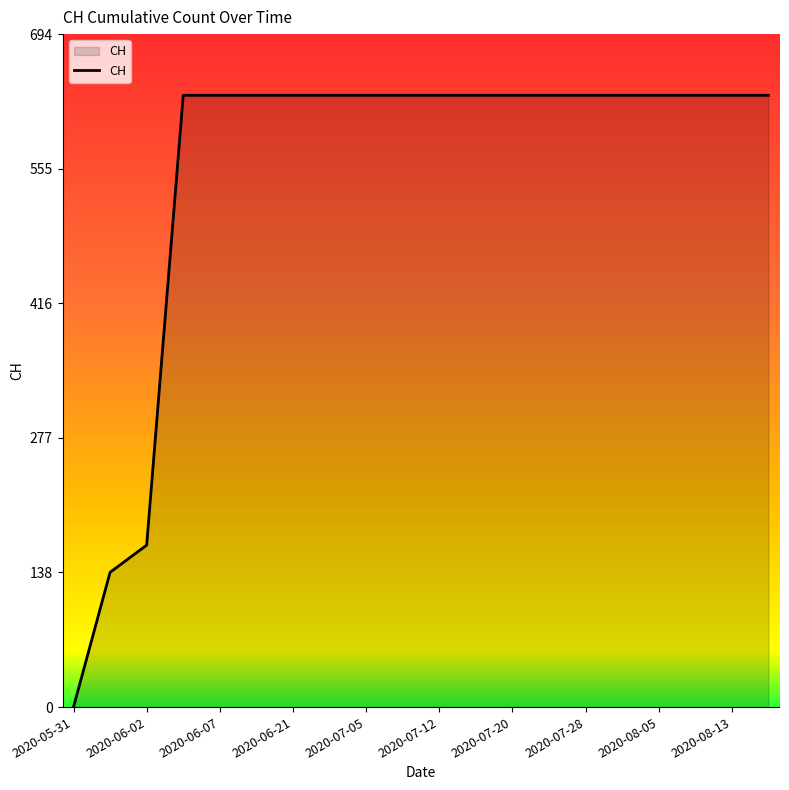

What is the maximum value shown in the chart?

631